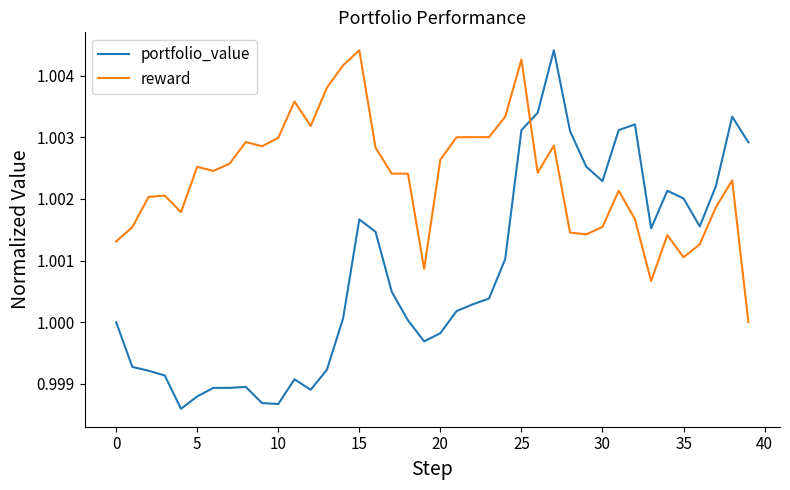

How many intersections are there between portfolio_value and reward?

1